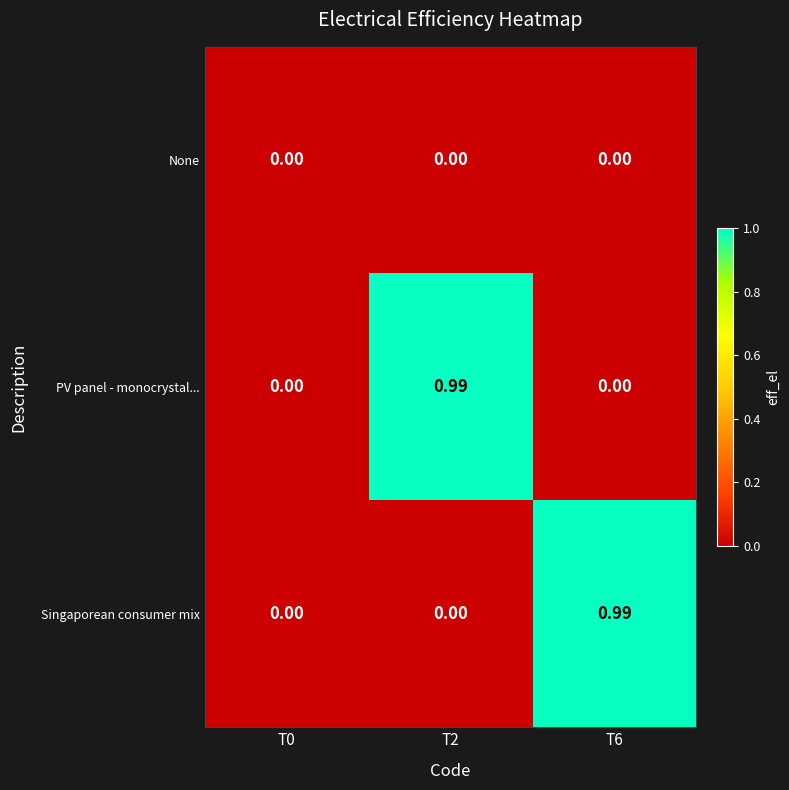

Between T0 and T6, which series saw the biggest shift?

Singaporean consumer mix